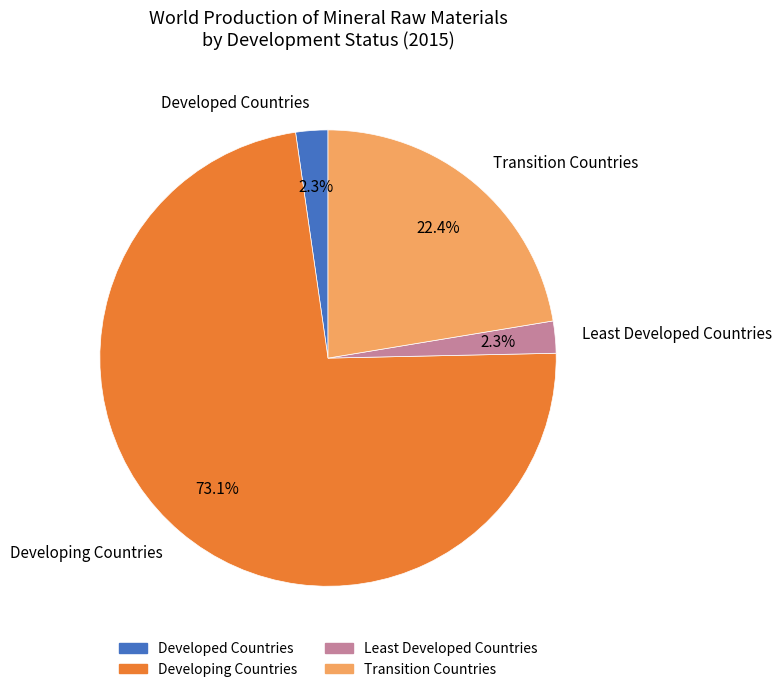

What percentage do Developing Countries and Least Developed Countries together represent?

75.3%